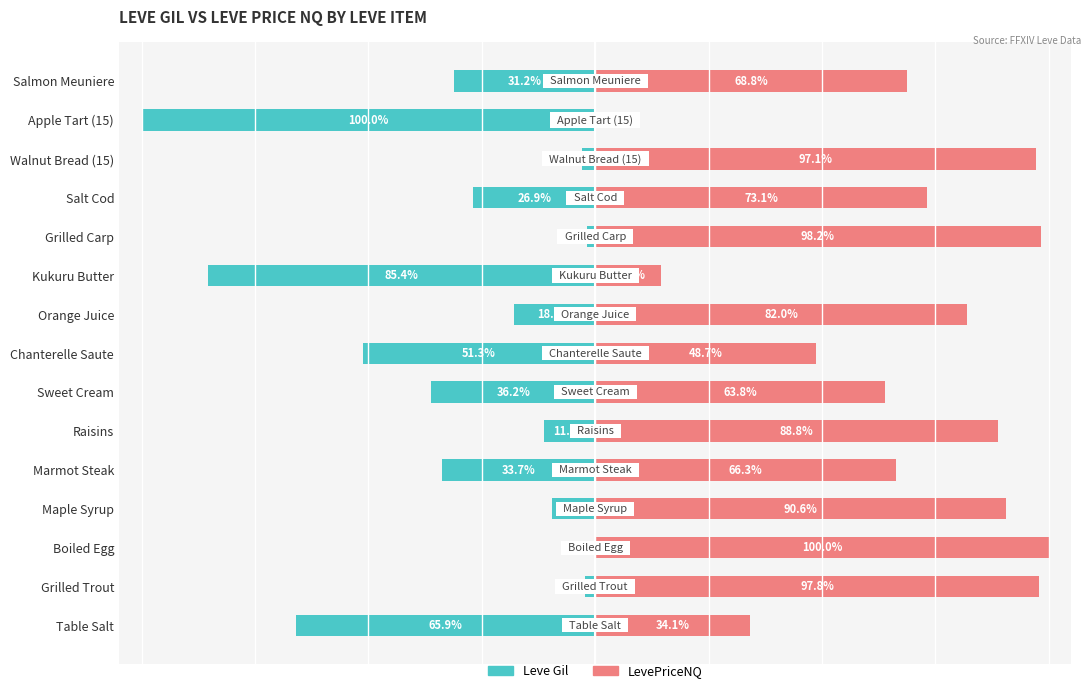

What is the value of the LevePriceNQ bar at the 9th from the left?

82.0